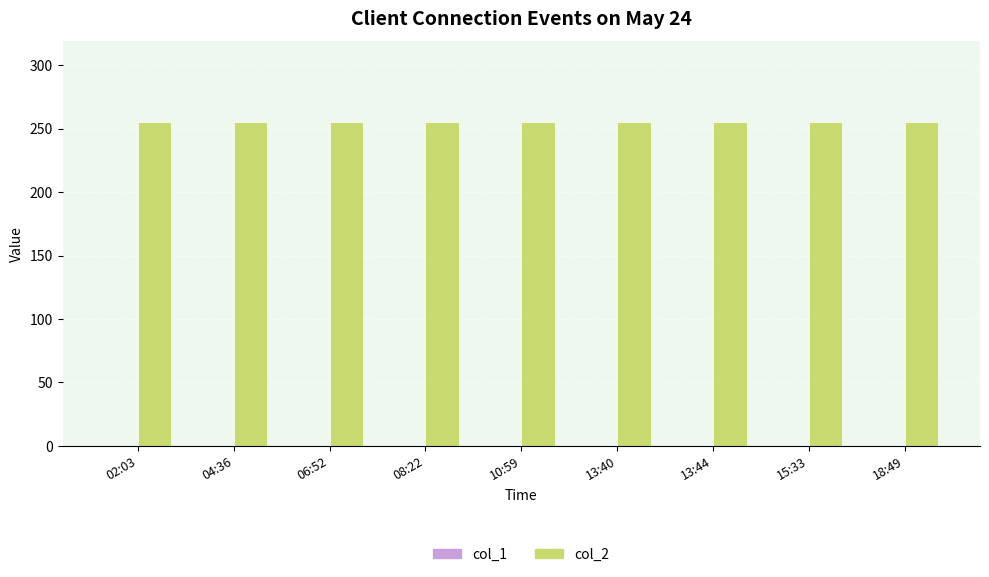

What is the sum of the col_2 values at 13:44 and 04:36?

510